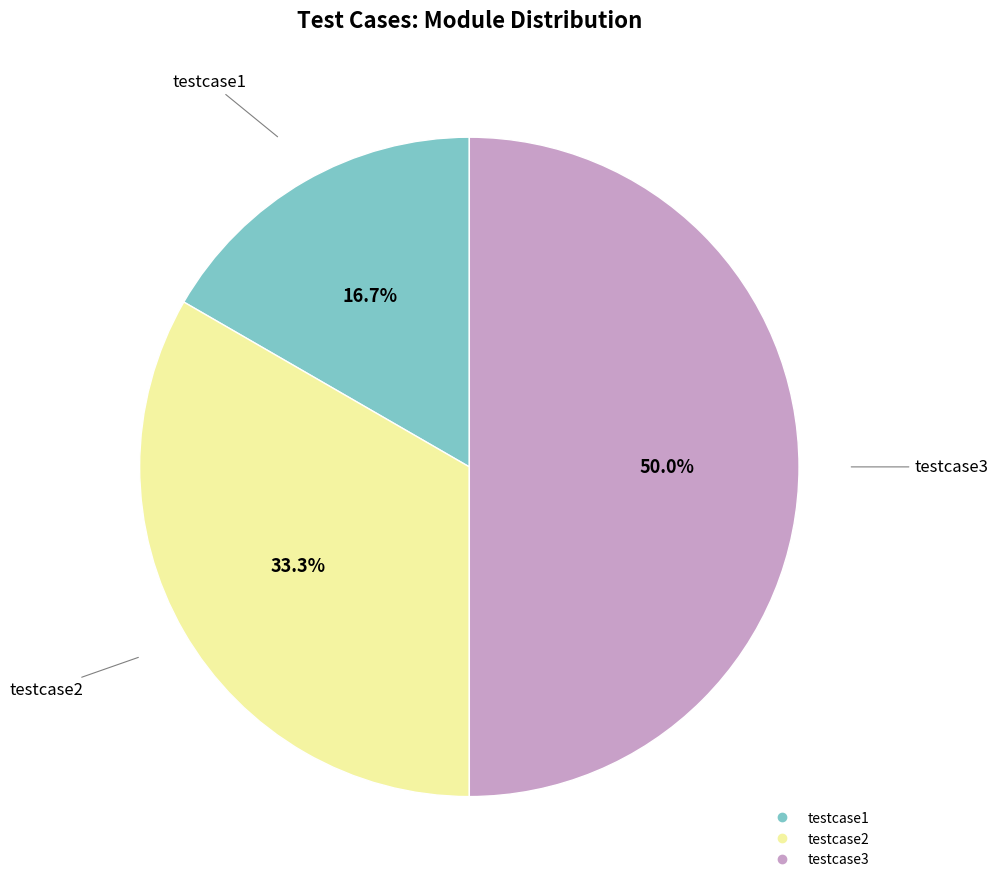

Between testcase2 and testcase1, which is larger?

testcase2